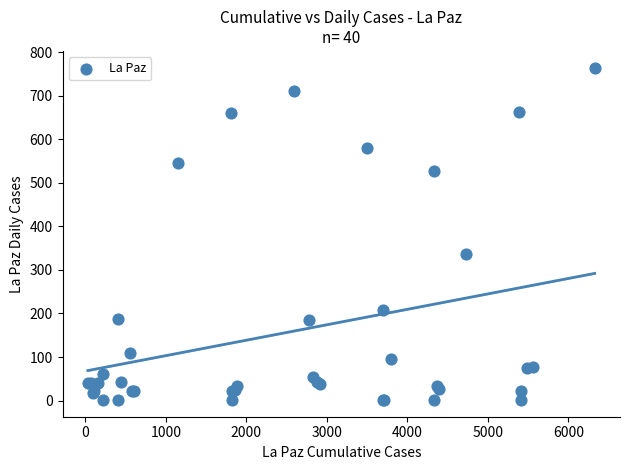

What Y value in the scatter plot is closest to 383?

336